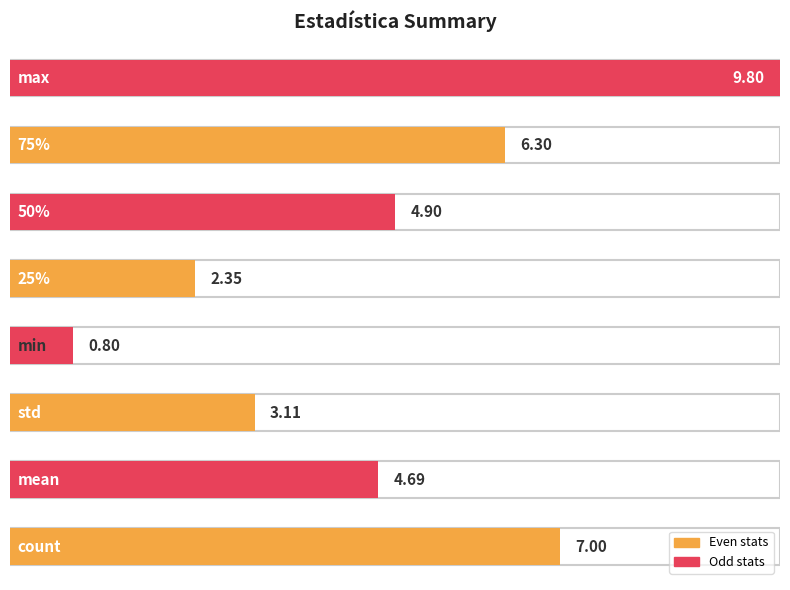

Rank the categories by value from lowest to highest.

min, 25%, std, mean, 50%, 75%, count, max